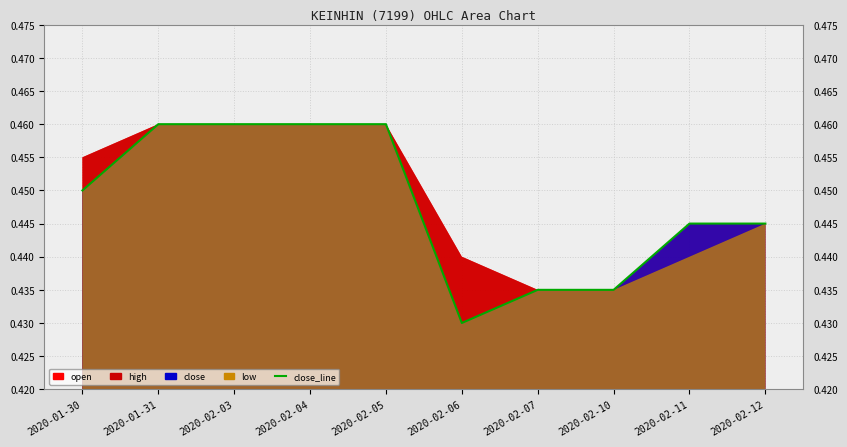

At which category does the chart reach its peak across all series?

2020-01-31